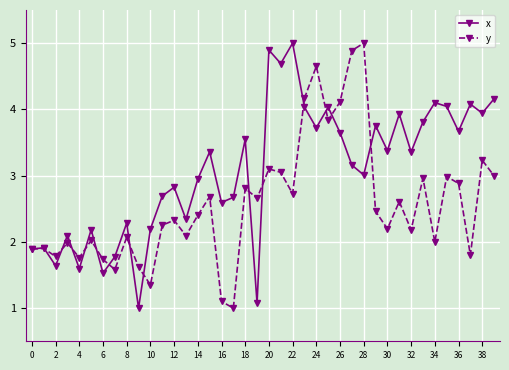

Rank the series by their average value, from highest to lowest.

x, y